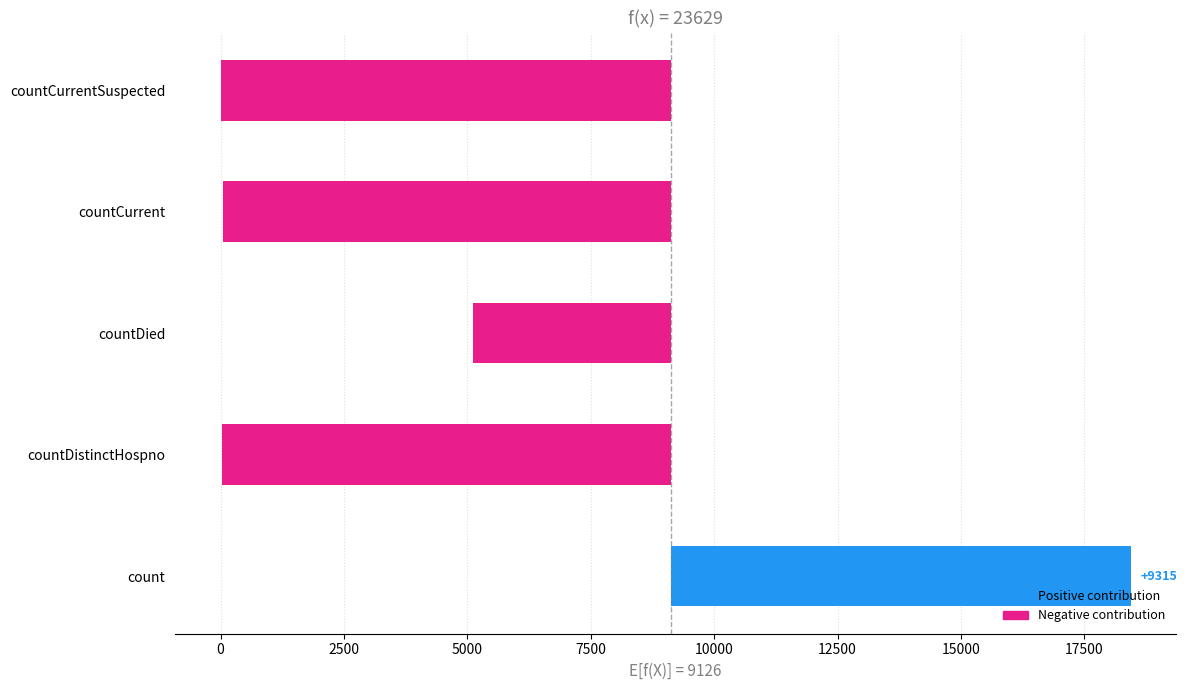

What is the sum of all values?

-21999.0